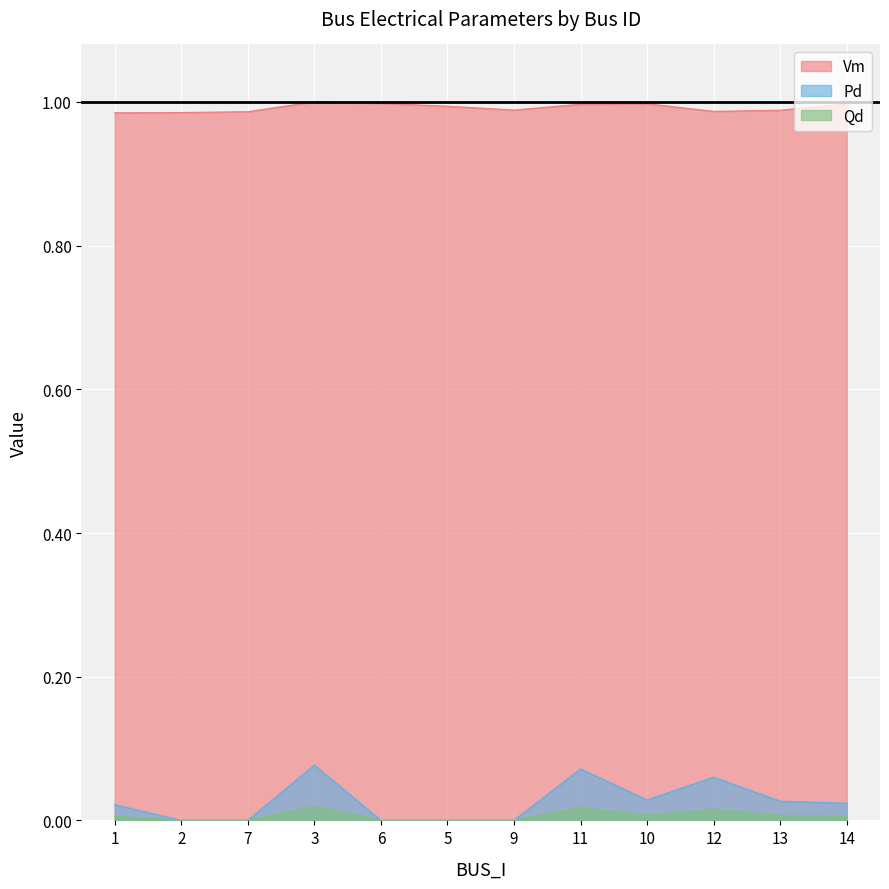

Which series has the widest spread of values?

Pd